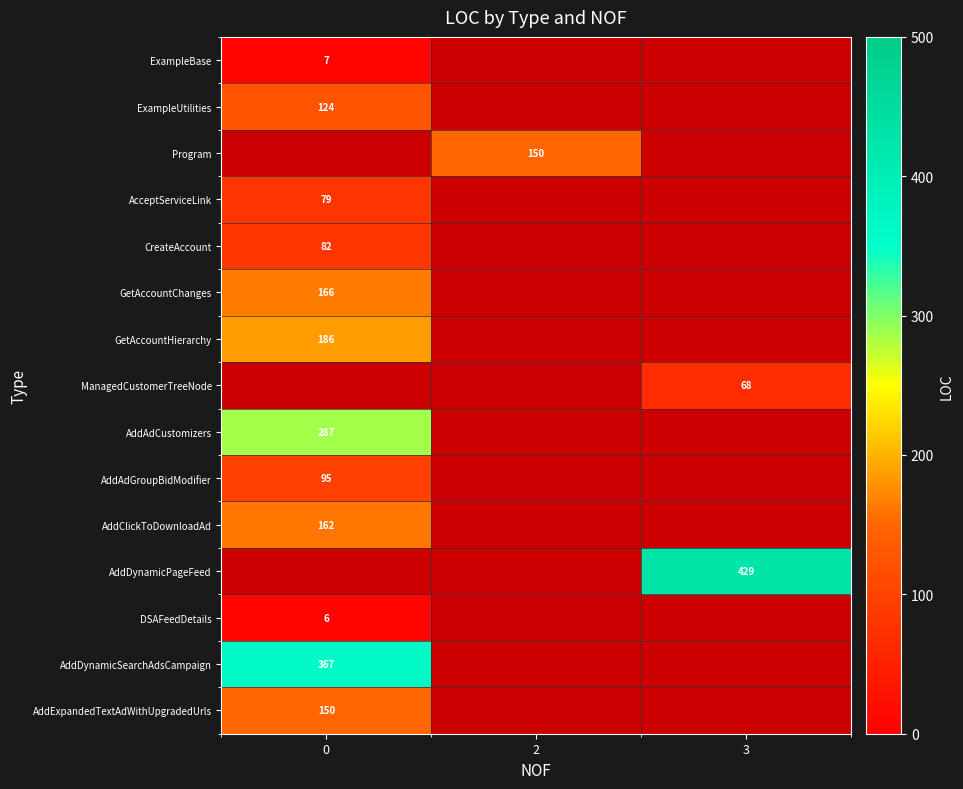

Is it true that DSAFeedDetails equals 6 at 0?

True